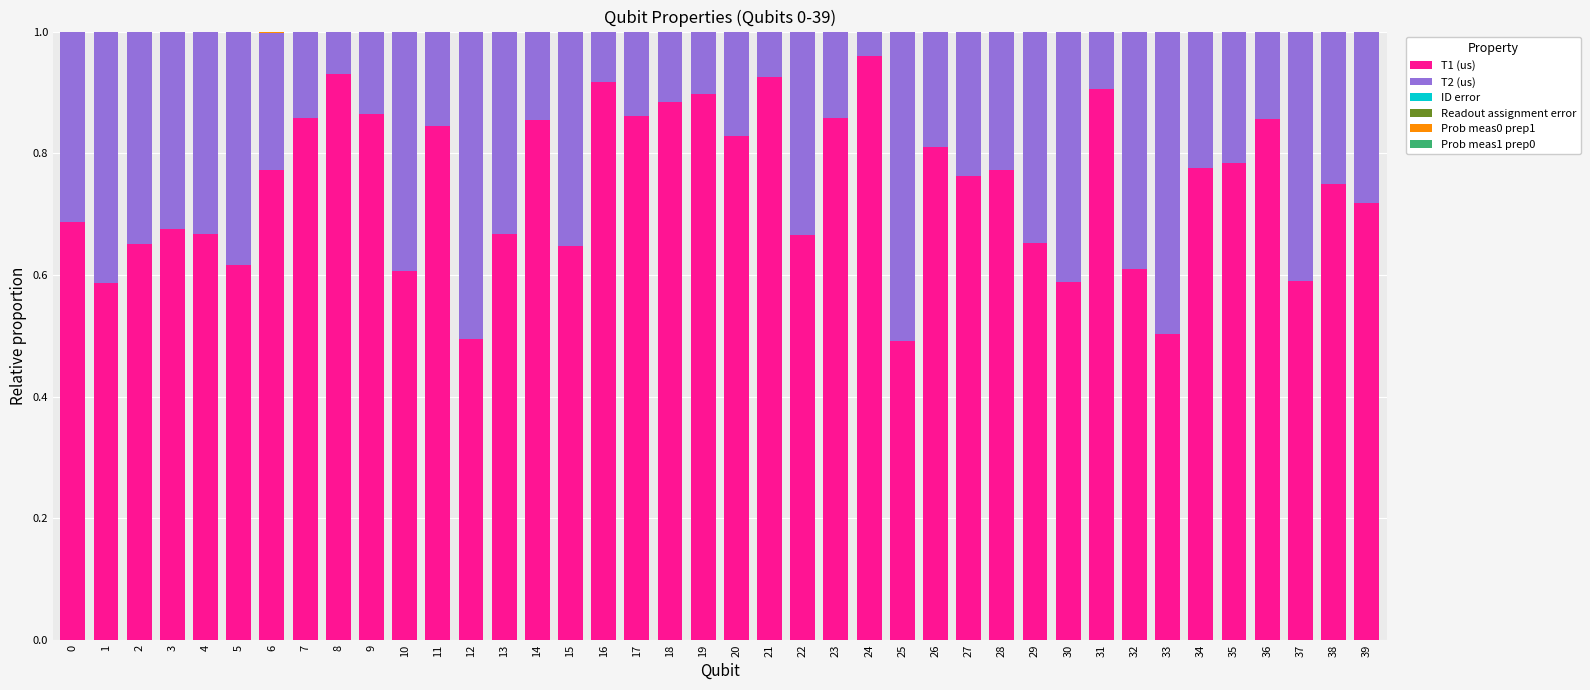

Are the bars grouped side by side (vs. stacked)?

No